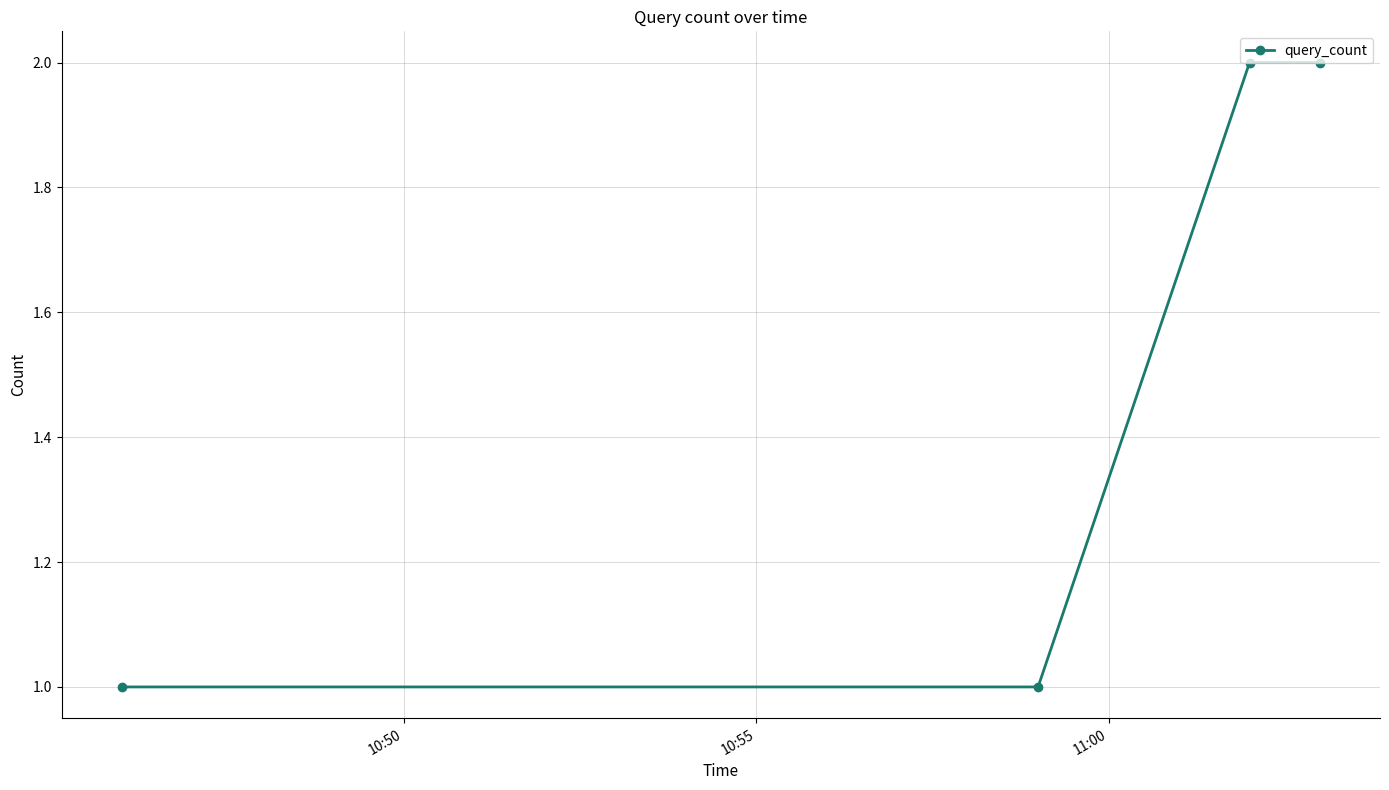

What is the value of the 3rd point from the left?

2